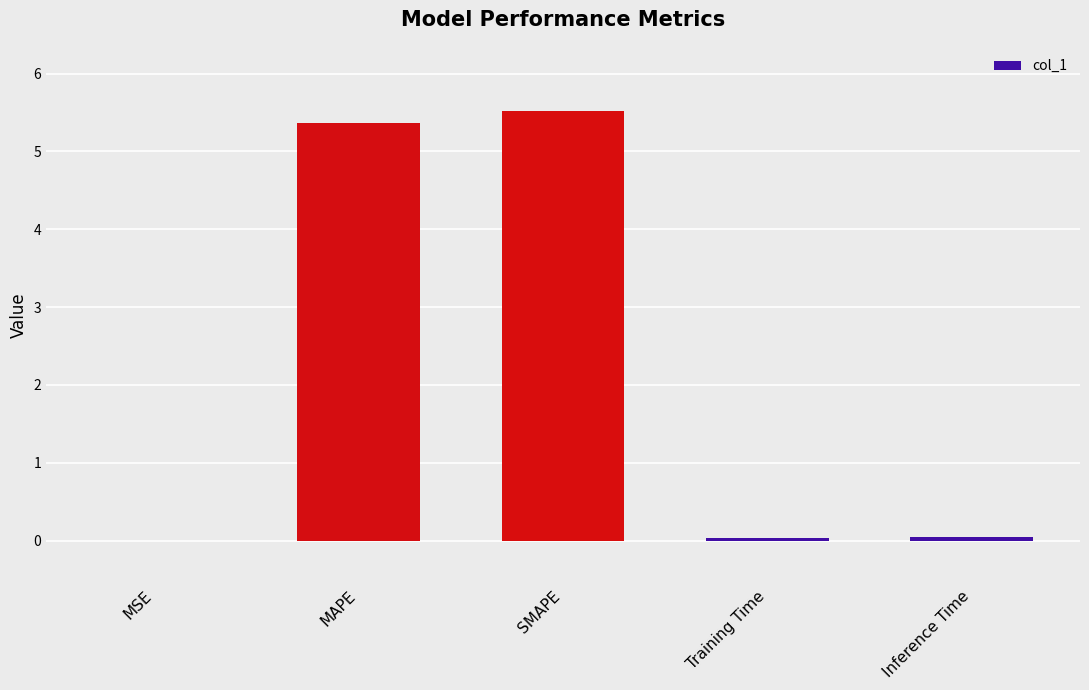

Between MAPE and Training Time, which is larger?

MAPE